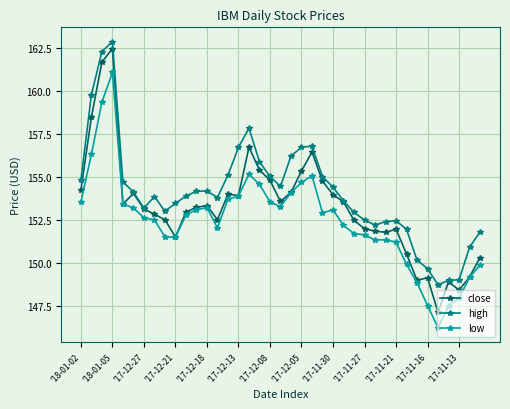

True or false: high and low intersect in this chart.

False